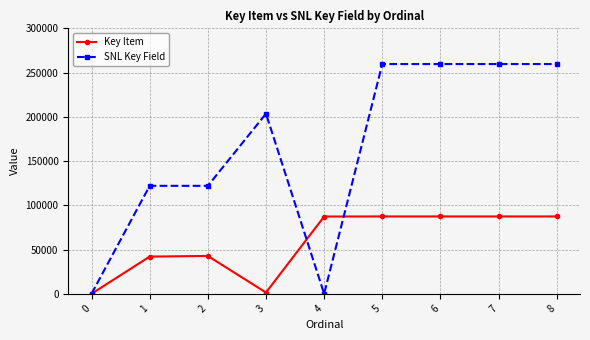

What is the difference between the Key Item values at 3 and 8?

85987